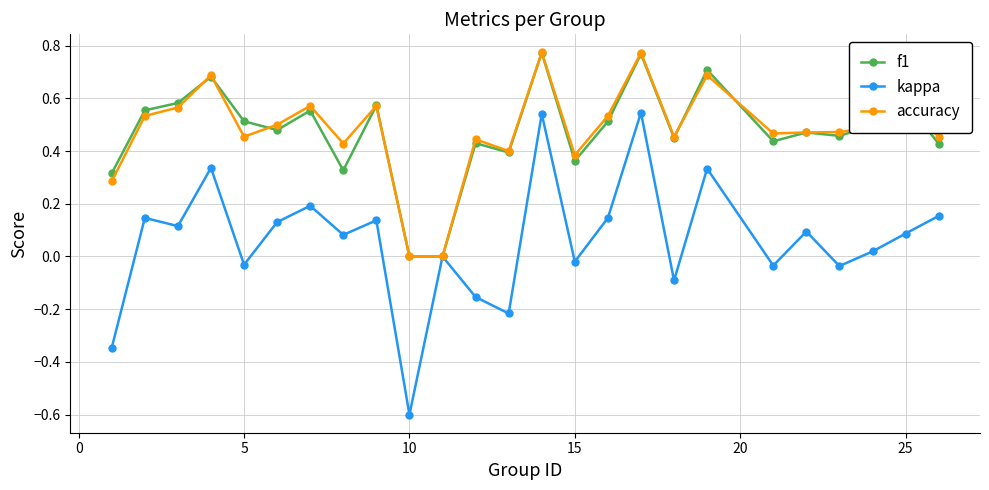

True or false: f1 has more than 1 interior local peaks.

True